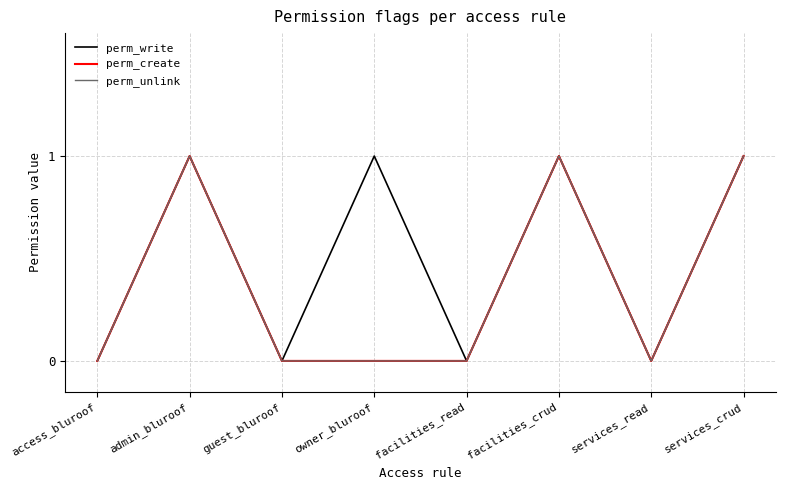

Does the chart display data point markers on the line(s)?

No